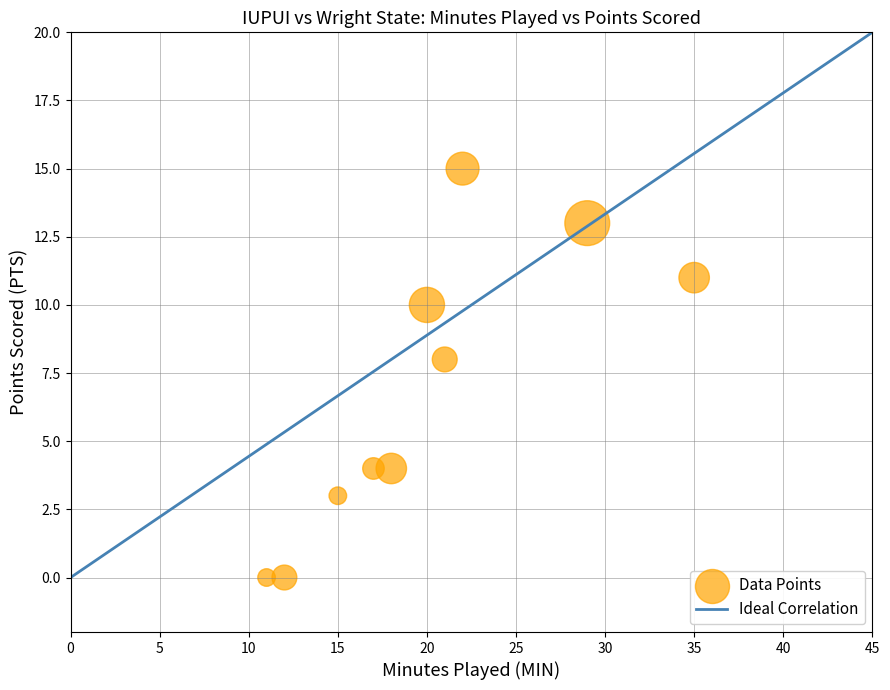

What Y value in the scatter plot is closest to 7?

8